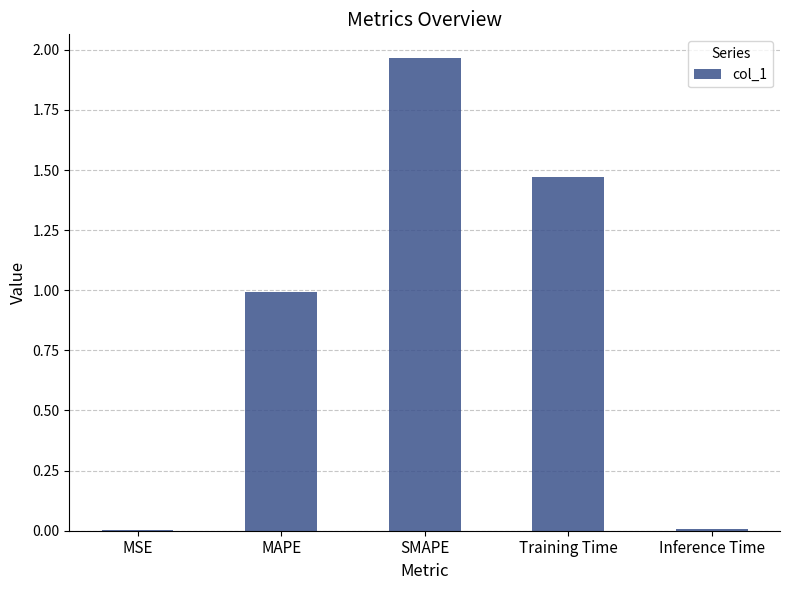

The value at SMAPE is 0.6. True or false?

False